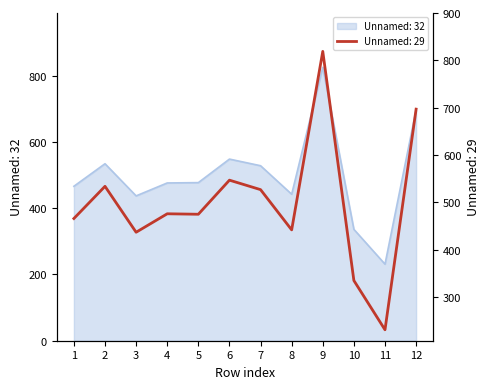

Where does the Unnamed: 29 series first go above 476?

2